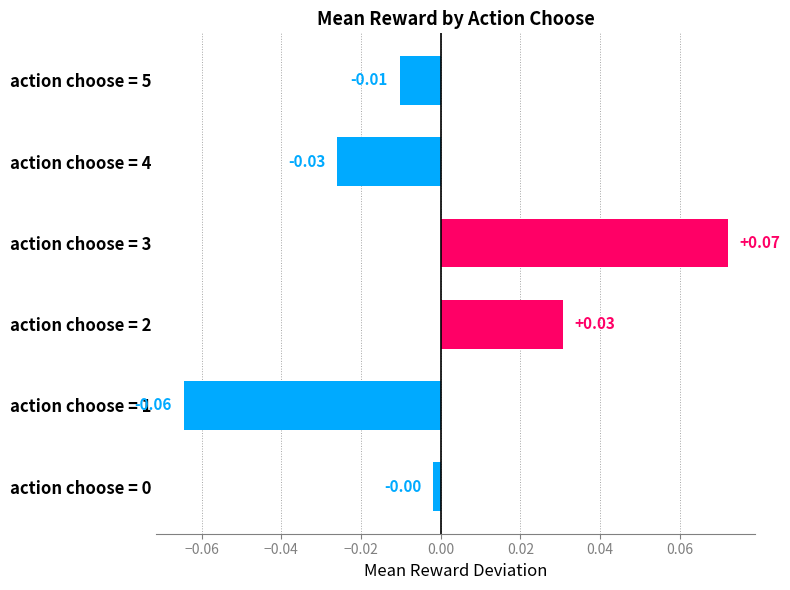

Count the number of categories in the chart.

6